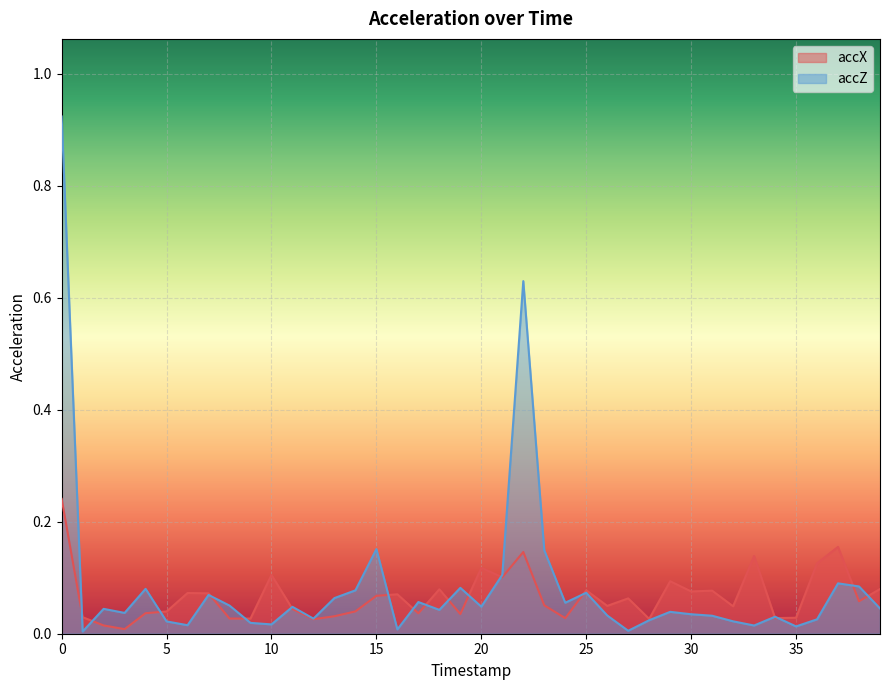

Where is accX nearest to the value 0?

3